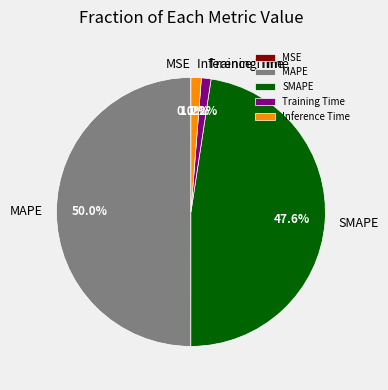

Which category has the biggest portion of the pie?

MAPE